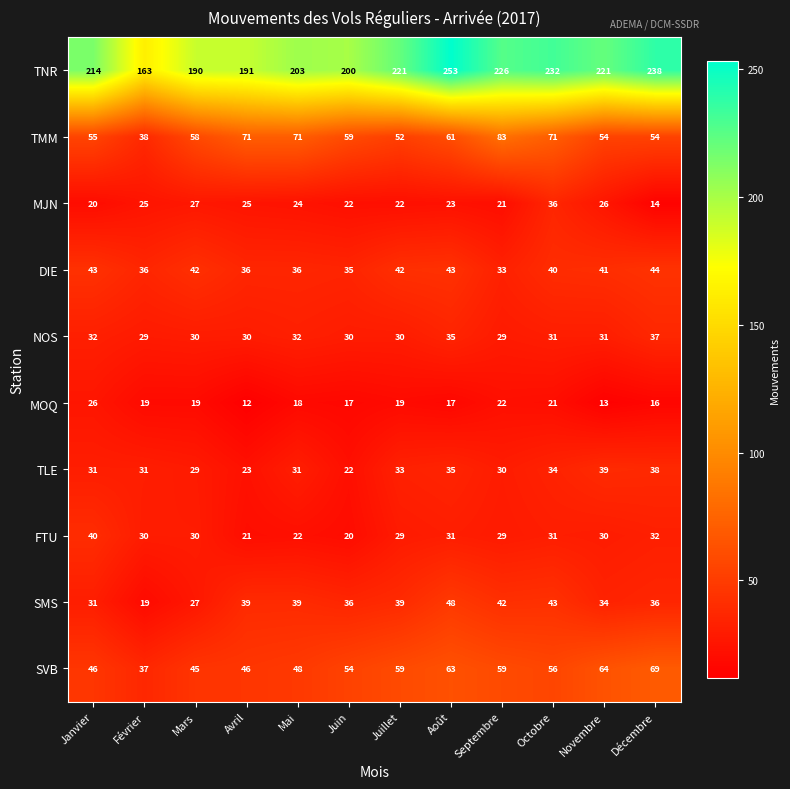

At which label does DIE reach its peak?

Décembre